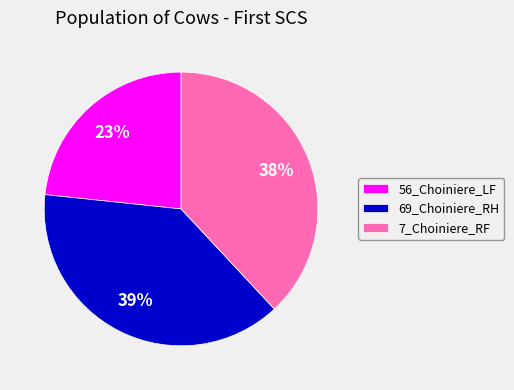

The 69_Choiniere_RH slice represents 33% of the pie. True or false?

False